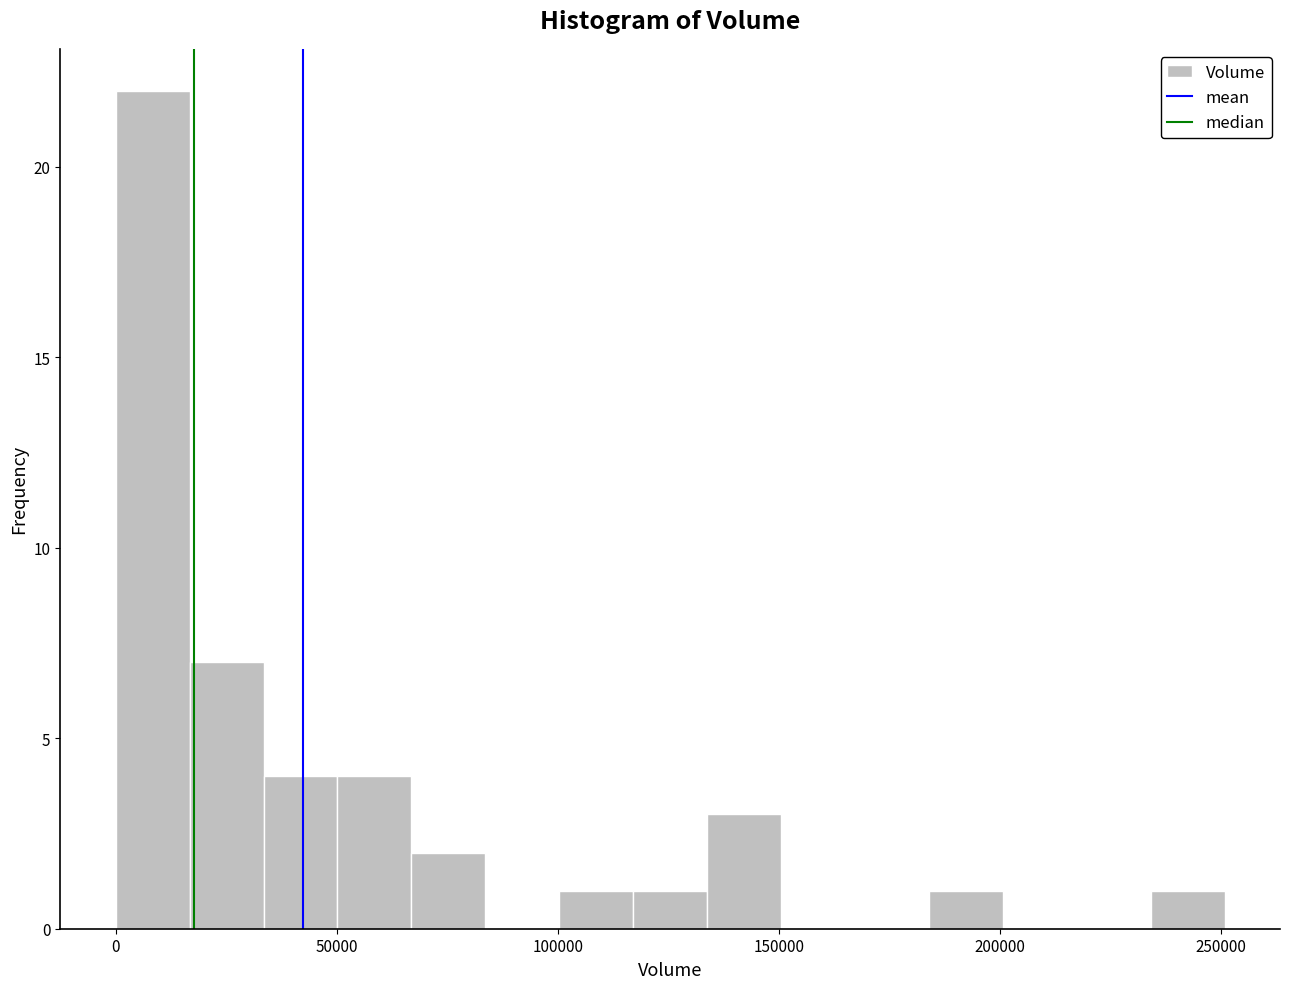

Around what value on the x-axis is the tallest bar? Give the approximate position of its centre, as read against the axis.

10000